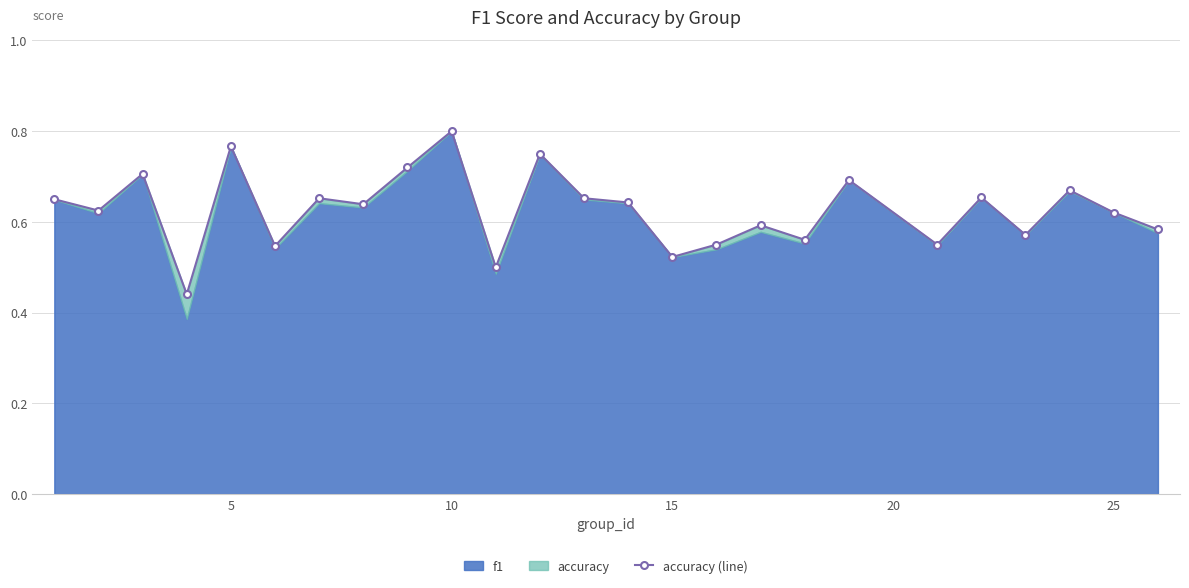

How many points are lower than both their immediate neighbors (excluding endpoints)?

9